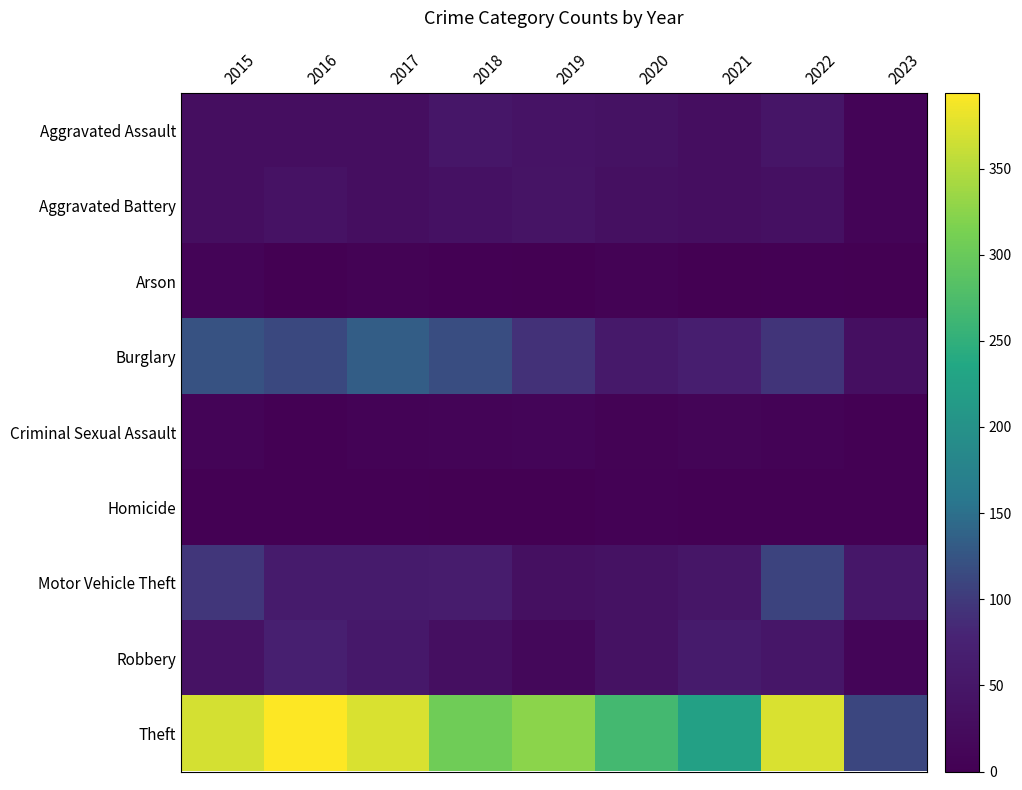

Reading left to right, extract all data points from this chart.

Aggravated Assault: 2015=32	2016=32	2017=32	2018=50	2019=43	2020=39	2021=32	2022=47	2023=9
Aggravated Battery: 2015=31	2016=41	2017=32	2018=37	2019=44	2020=35	2021=31	2022=36	2023=9
Arson: 2015=9	2016=1	2017=5	2018=2	2019=1	2020=6	2021=0	2022=2	2023=1
Burglary: 2015=123	2016=113	2017=133	2018=117	2019=92	2020=56	2021=67	2022=94	2023=33
Criminal Sexual Assault: 2015=9	2016=2	2017=7	2018=9	2019=11	2020=6	2021=10	2022=7	2023=3
Homicide: 2015=3	2016=2	2017=2	2018=0	2019=0	2020=4	2021=2	2022=2	2023=2
Motor Vehicle Theft: 2015=96	2016=59	2017=59	2018=63	2019=35	2020=40	2021=49	2022=109	2023=52
Robbery: 2015=41	2016=69	2017=55	2018=33	2019=17	2020=40	2021=59	2022=50	2023=11
Theft: 2015=369	2016=394	2017=372	2018=305	2019=325	2020=267	2021=224	2022=371	2023=112